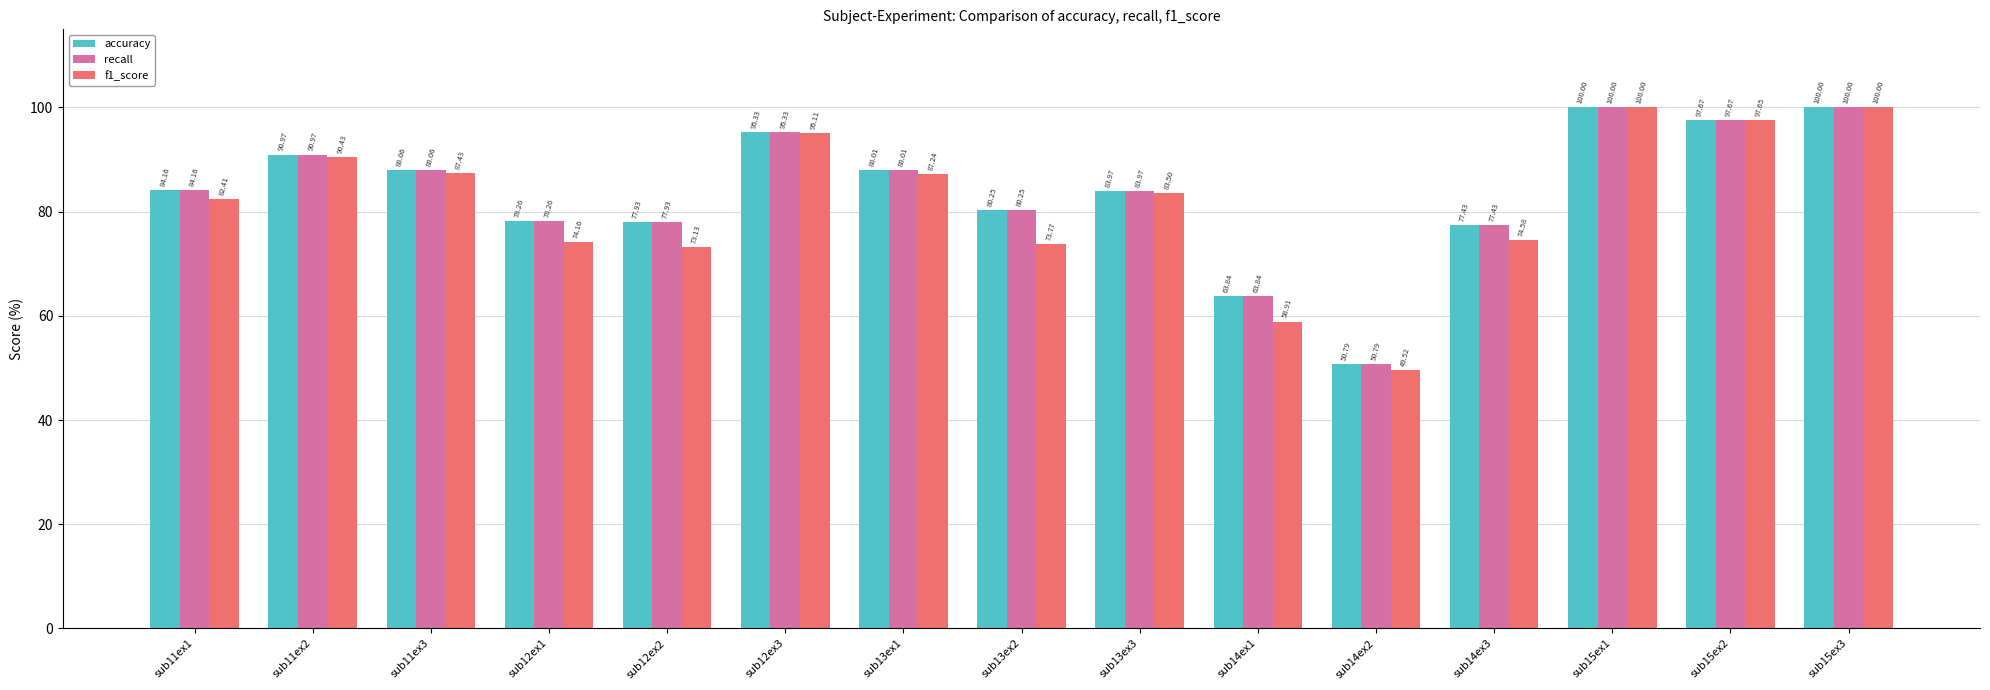

The recall series shows 80.2 at sub13ex2. True or false?

True